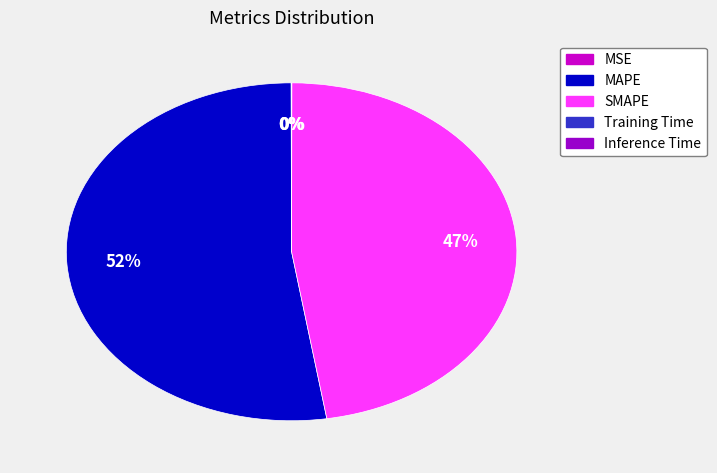

To the nearest percent, what is the average slice percentage?

20%